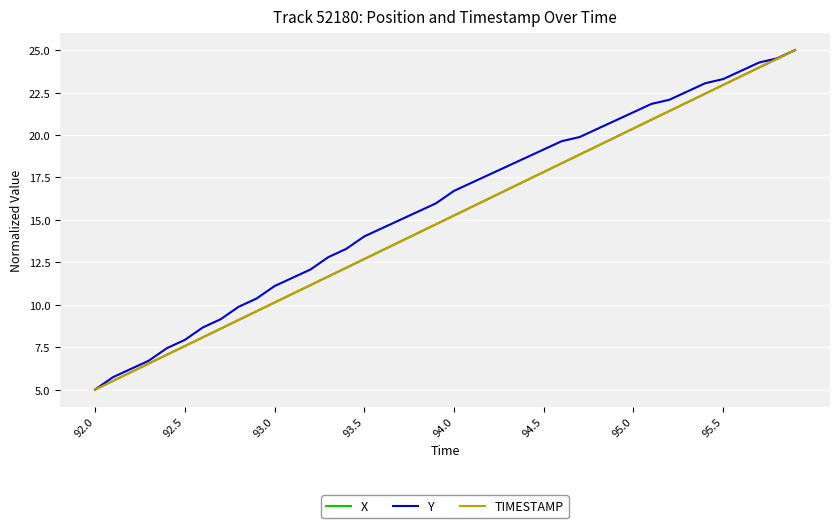

What is the highest value of the X series?

25.0